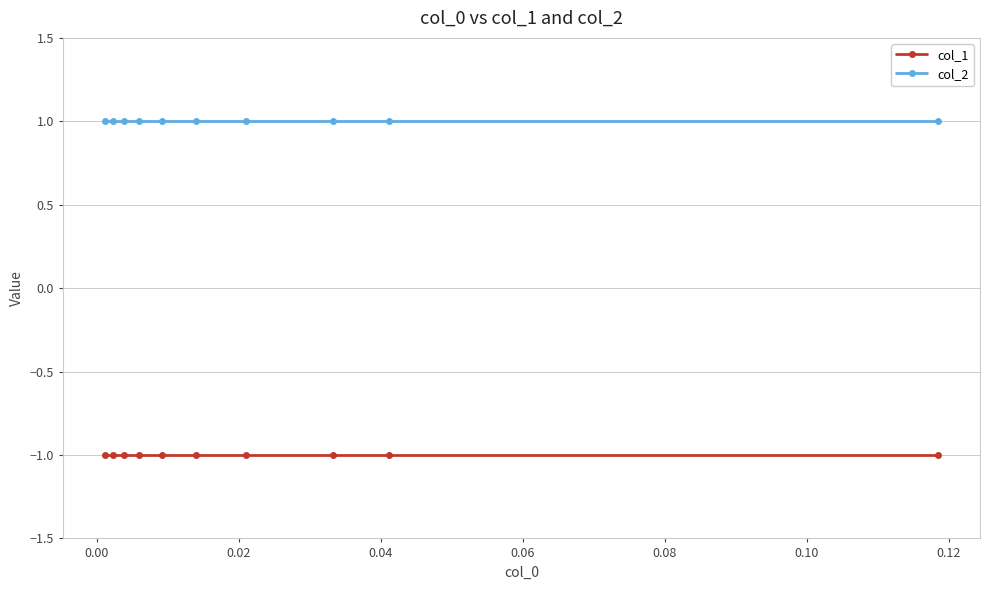

How many categories are shown in the chart?

10